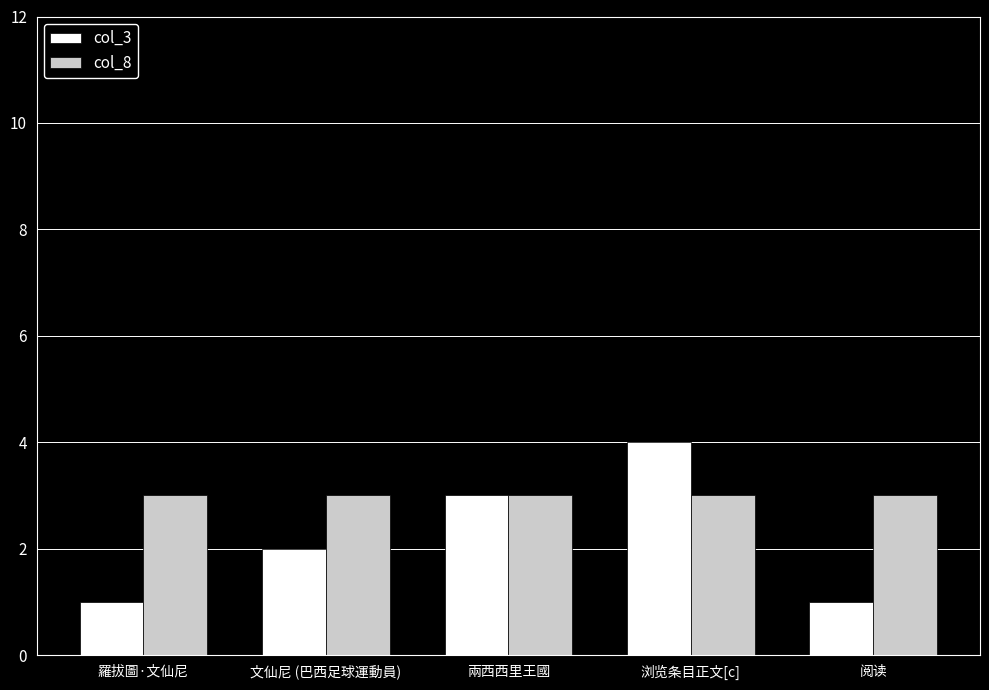

The value of col_3 at 羅拔圖·文仙尼 is 2. True or false?

False